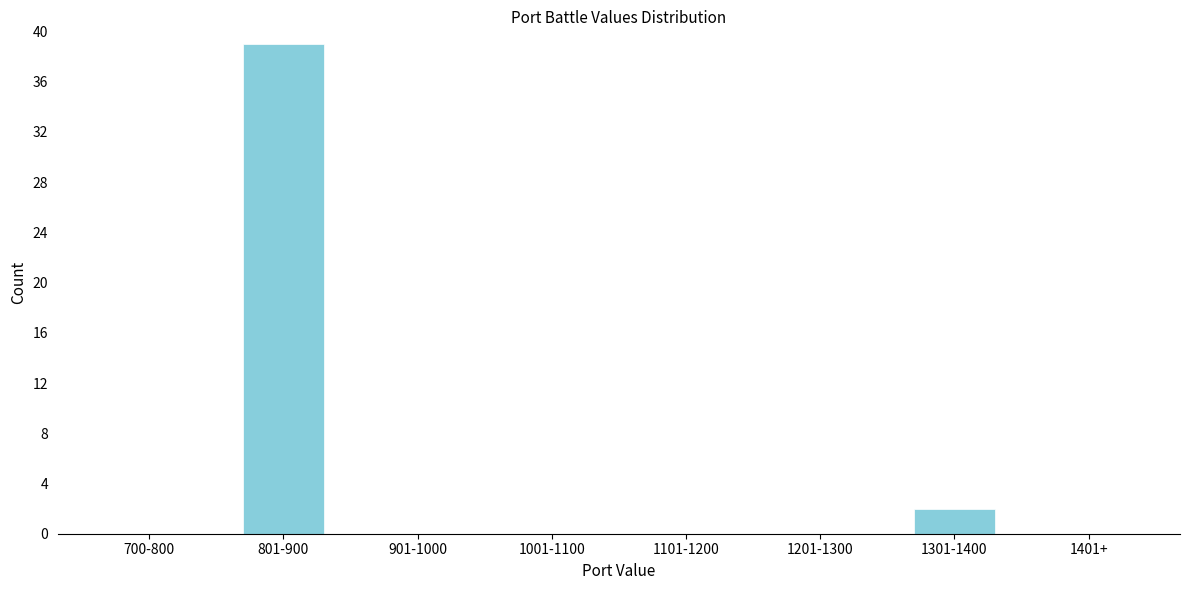

Reading right to left, list all the values displayed in this chart.

1401+=0	1301-1400=2	1201-1300=0	1101-1200=0	1001-1100=0	901-1000=0	801-900=39	700-800=0